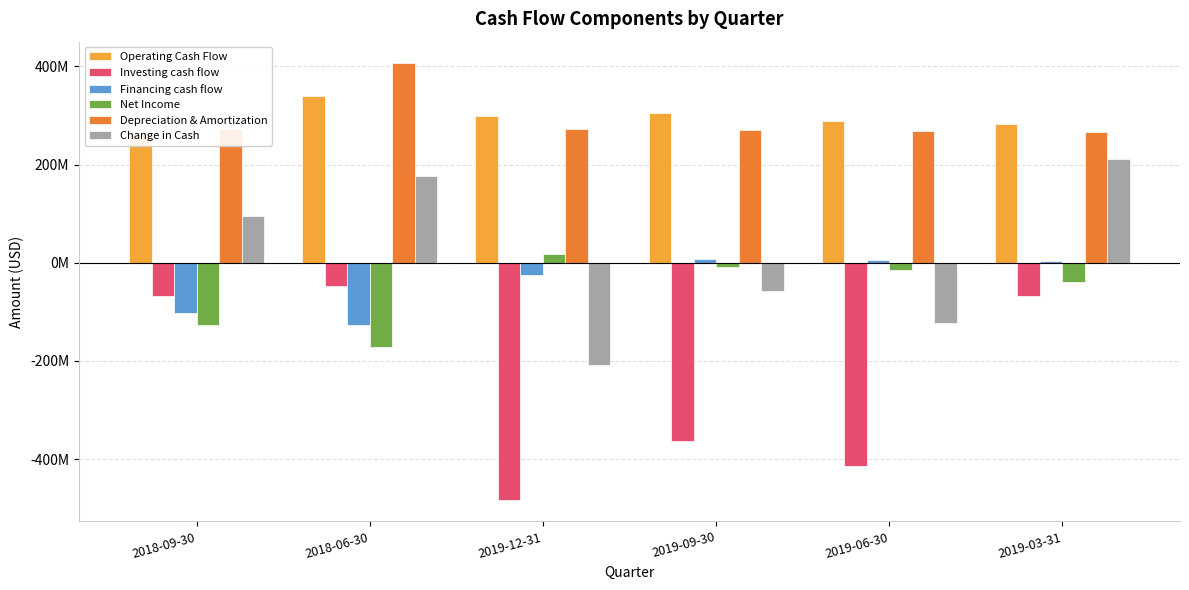

What value does the Change in Cash series have at 2018-09-30?

95014000